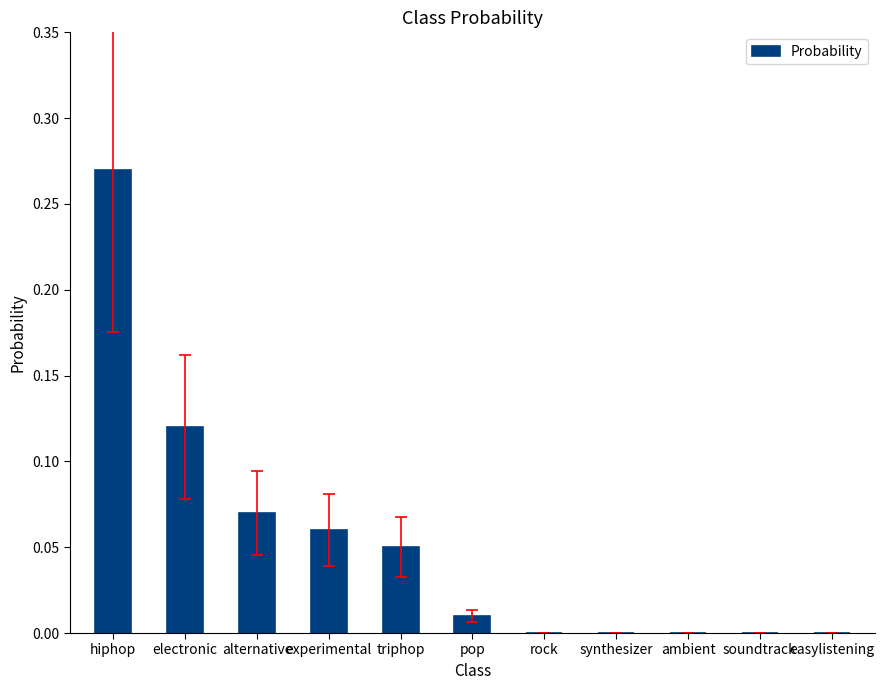

What is the sum of all values?

0.6